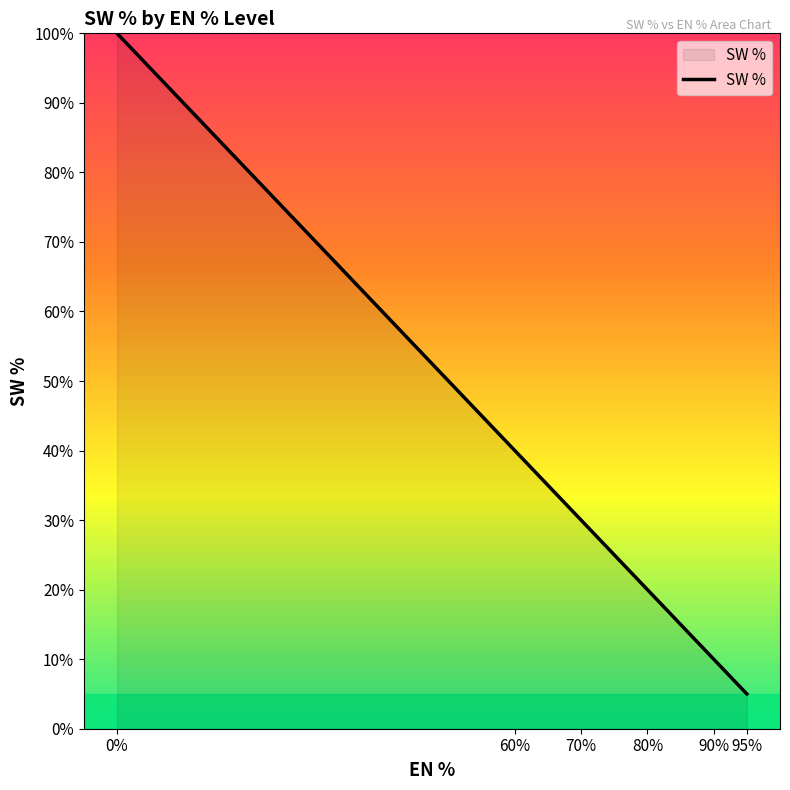

List the labels in order of value, largest first.

0%, 60%, 70%, 80%, 90%, 95%